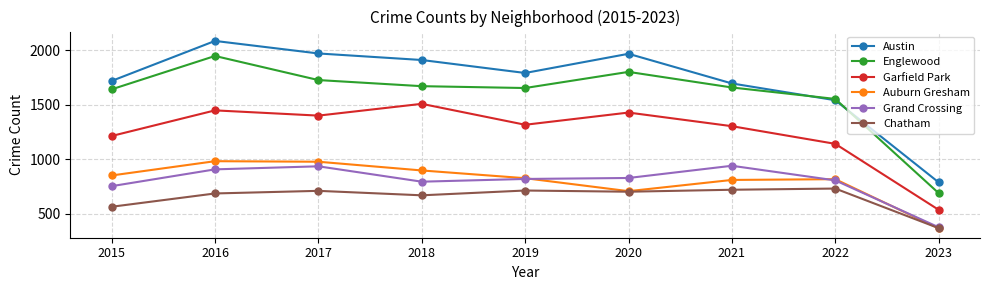

At which category is the sum across all series the highest?

2016